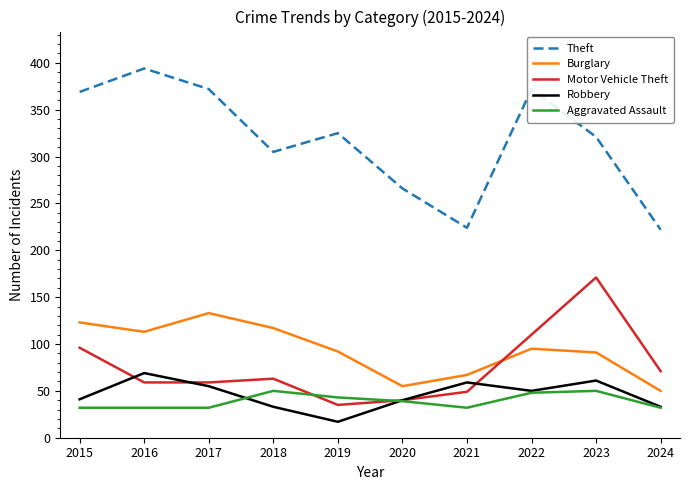

The value of Burglary at 2024 is 77. True or false?

False